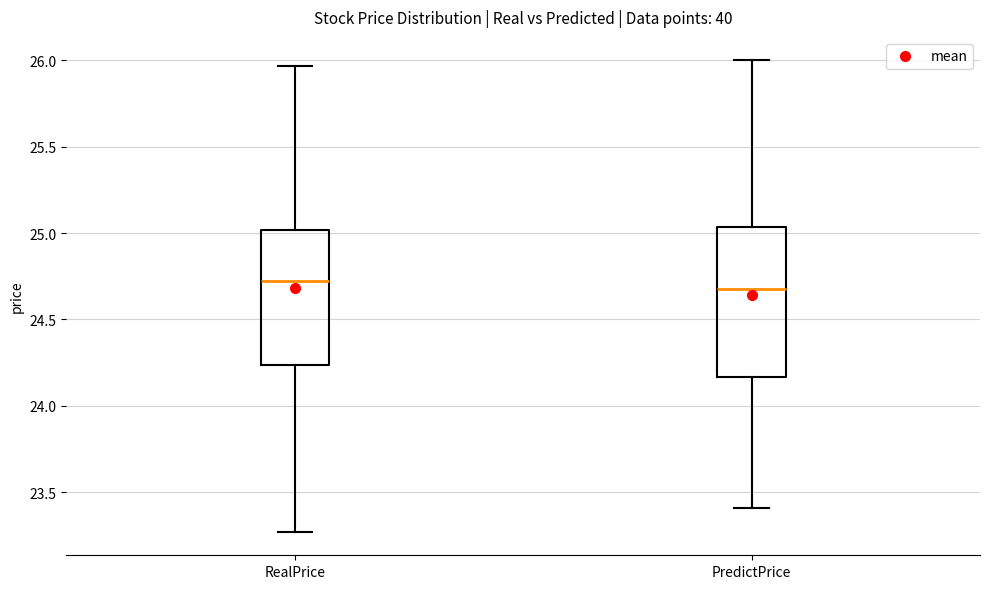

Comparing the boxes themselves (not the whiskers), which one is the tallest?

PredictPrice